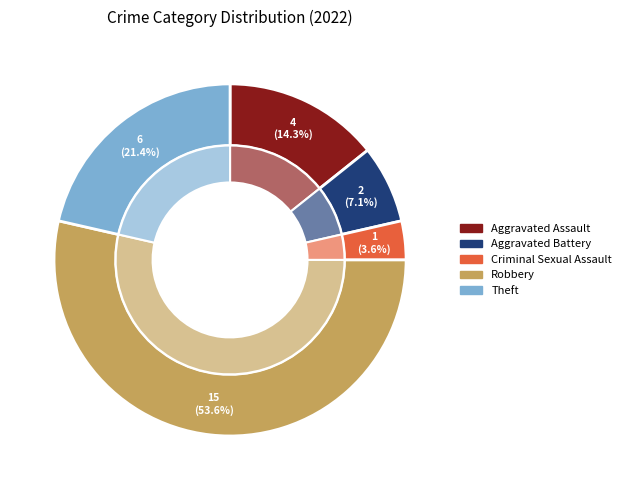

Which category has the smallest portion of the pie?

Criminal Sexual Assault